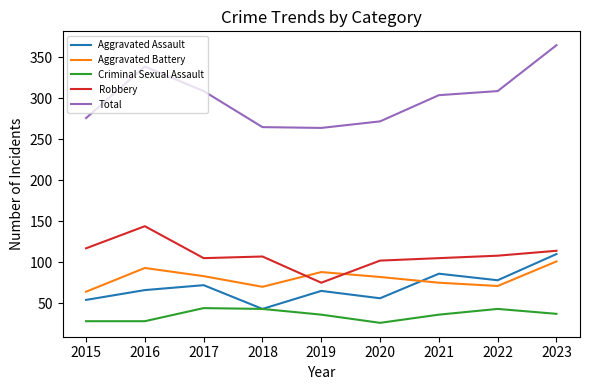

The Total series shows 272 at 2020. True or false?

True